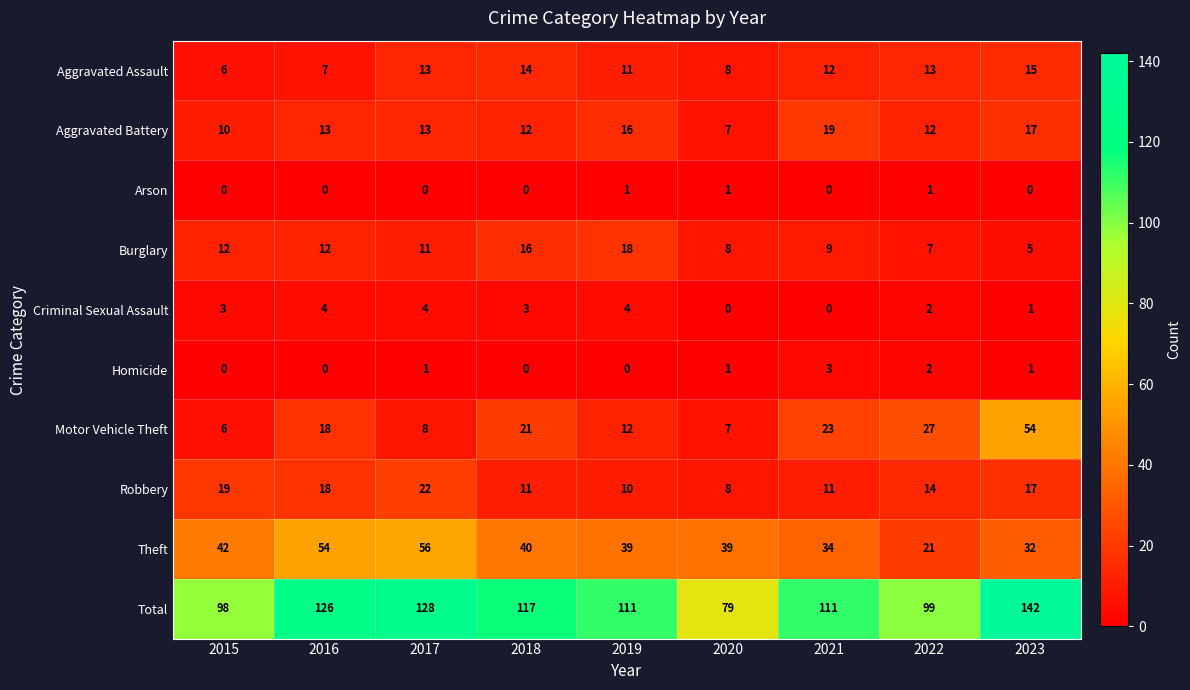

What is the sum of the Aggravated Assault values at 2016 and 2020?

15